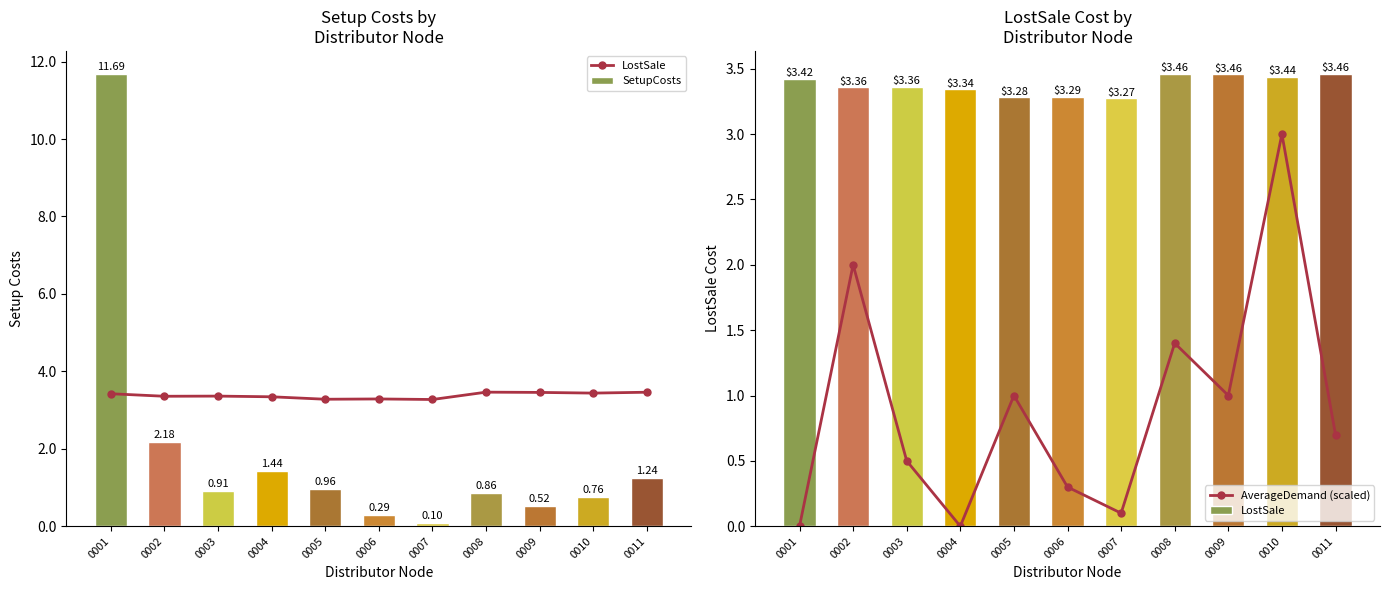

Rank the series by their maximum value, from highest to lowest.

SetupCosts, LostSale, AverageDemand (scaled)